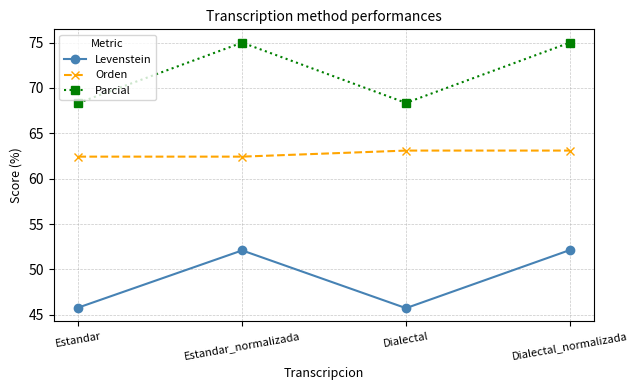

True or false: Parcial and Orden intersect in this chart.

False